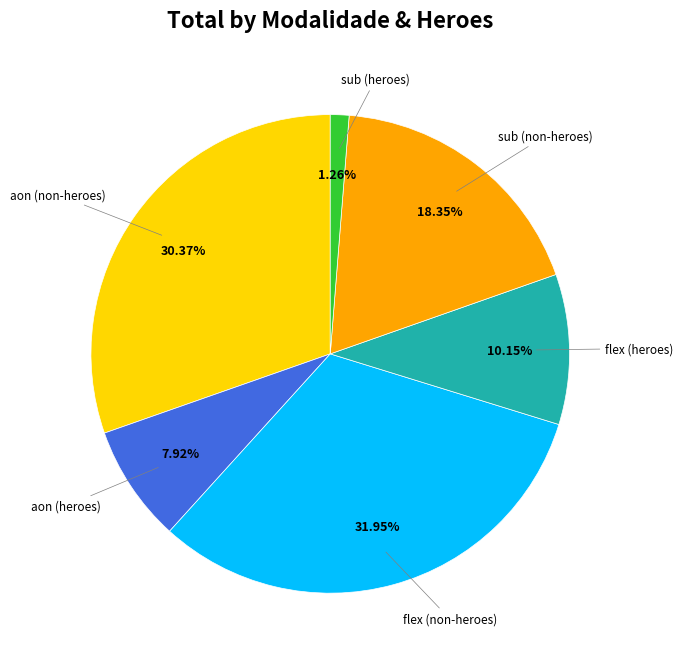

Does any single category account for the majority?

No